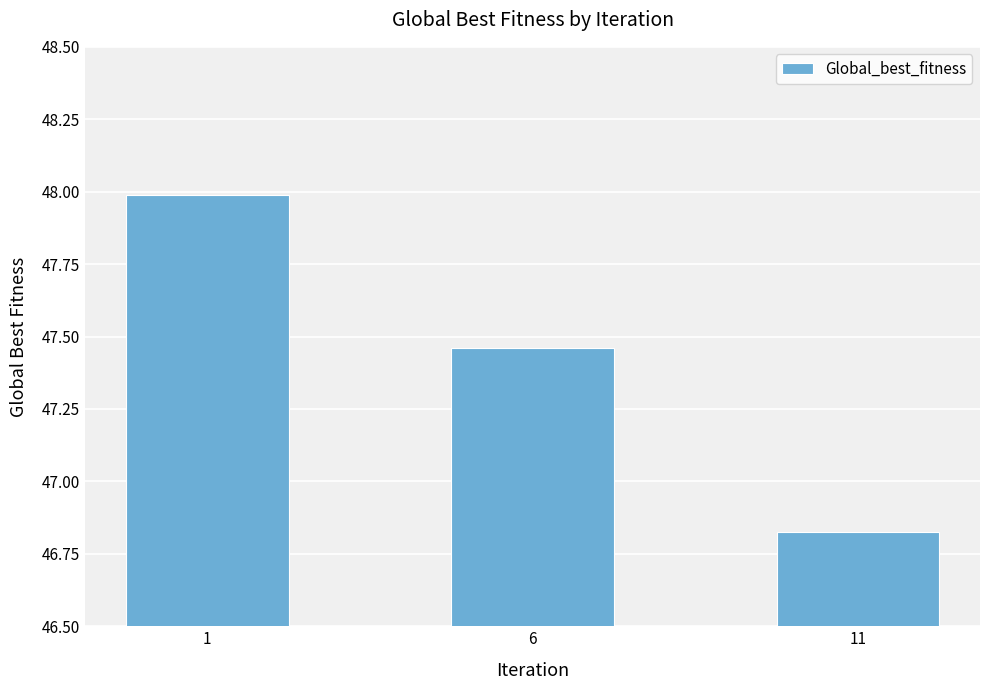

Where is the data nearest to the value 47?

11